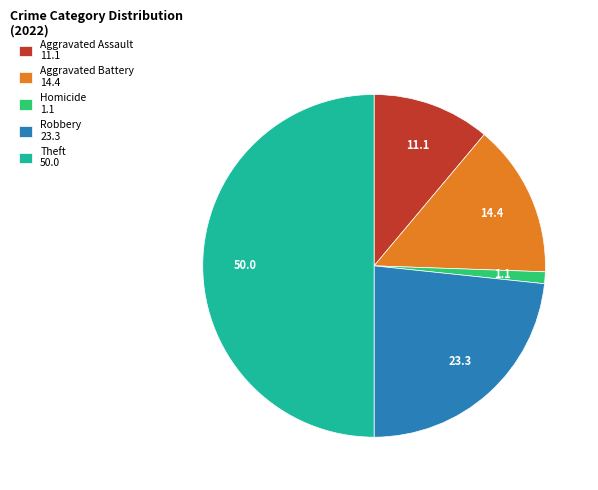

Do Aggravated Assault 11.1 and Theft 50.0 together represent more than half of the pie?

Yes